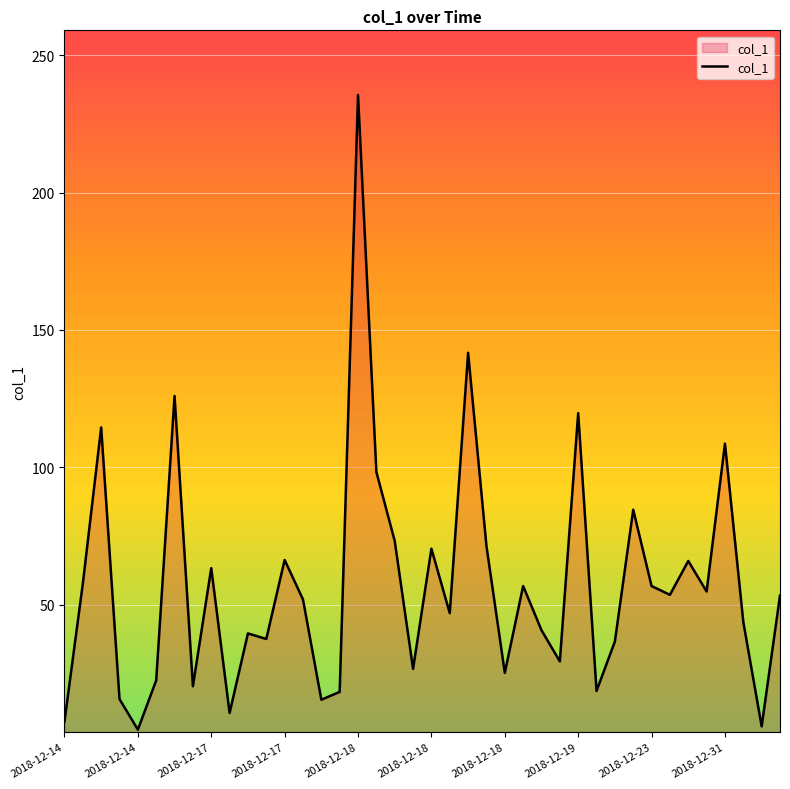

How many lines are shown in the chart?

1